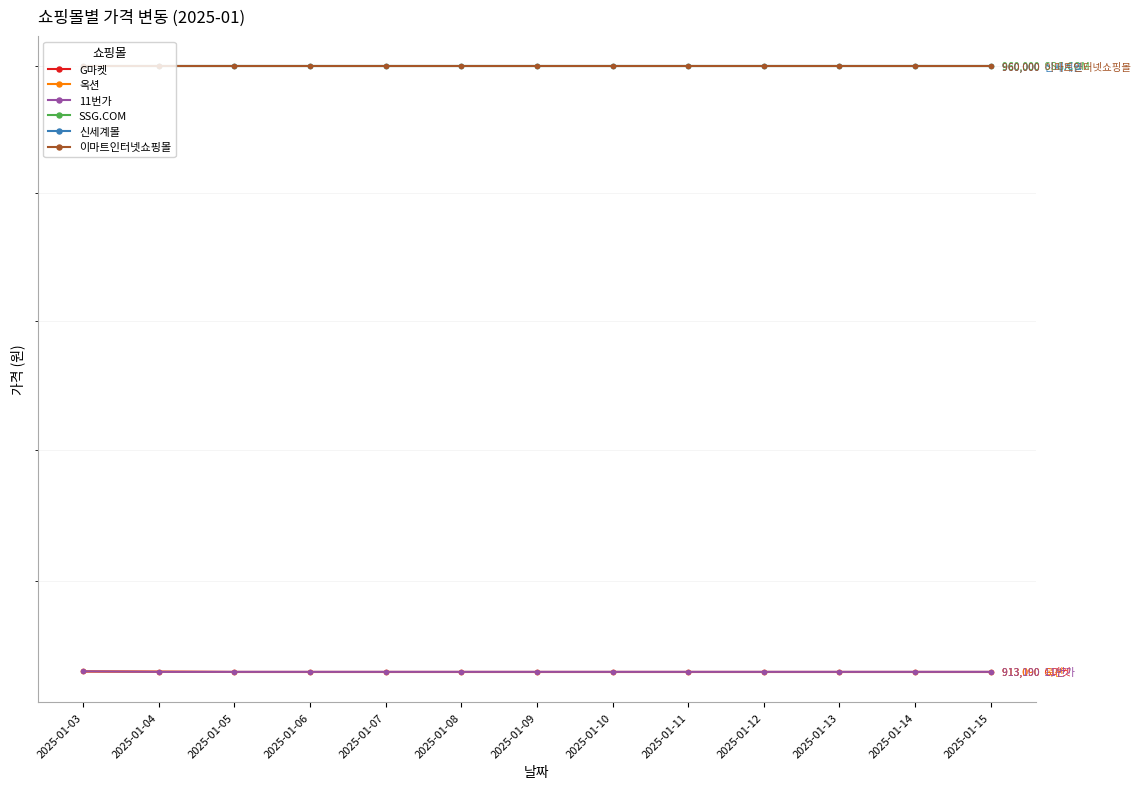

What is the sum of all G마켓 values?

11870230